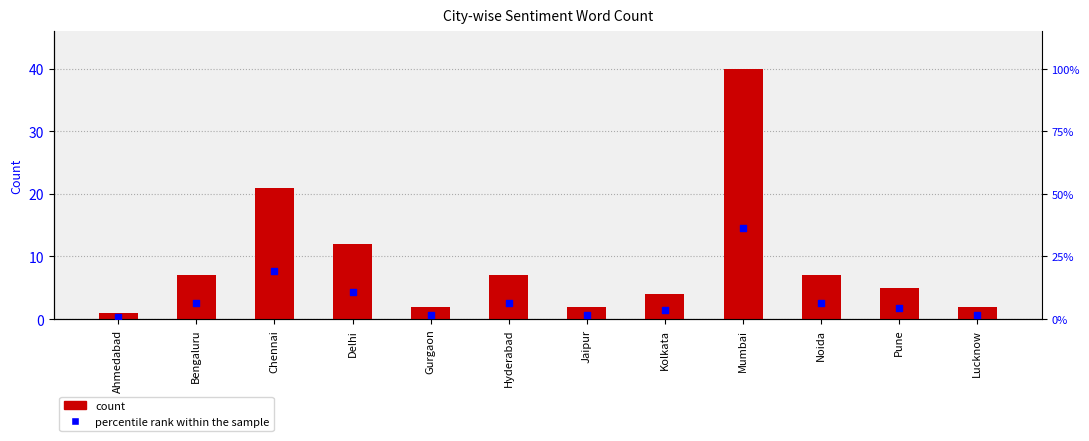

Which series contains the highest Y value?

Count of sentiment.word